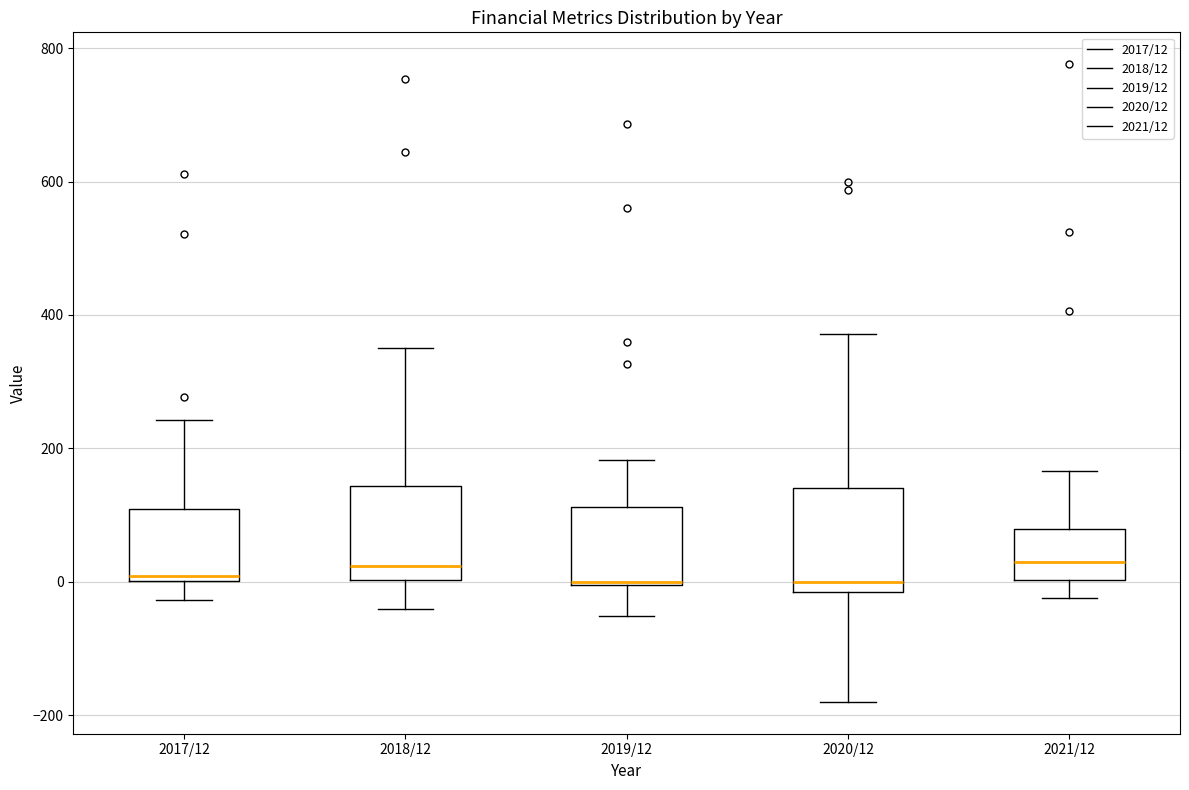

Where is the upper edge of the box for 2020/12 on the y-axis? The values are not printed on the chart, so give them approximately, as read against the axis.

140